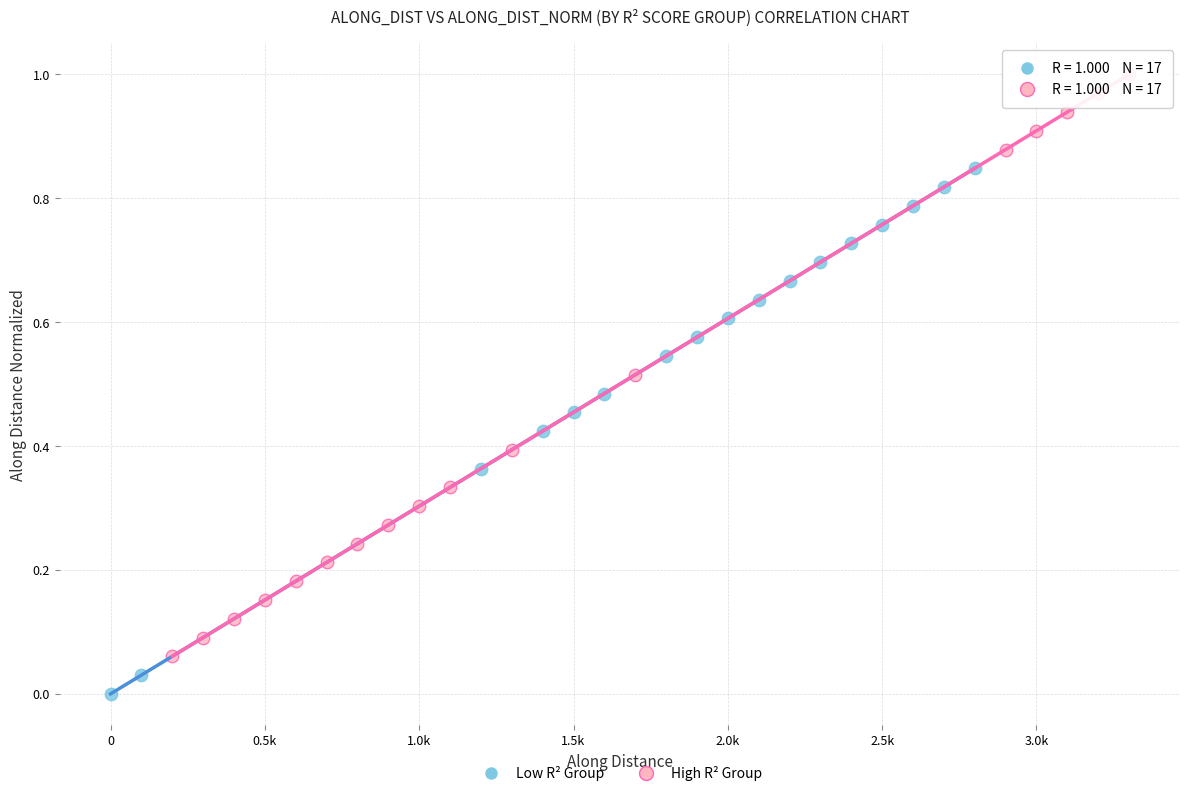

Which series has the widest spread of Y values?

High R² Group